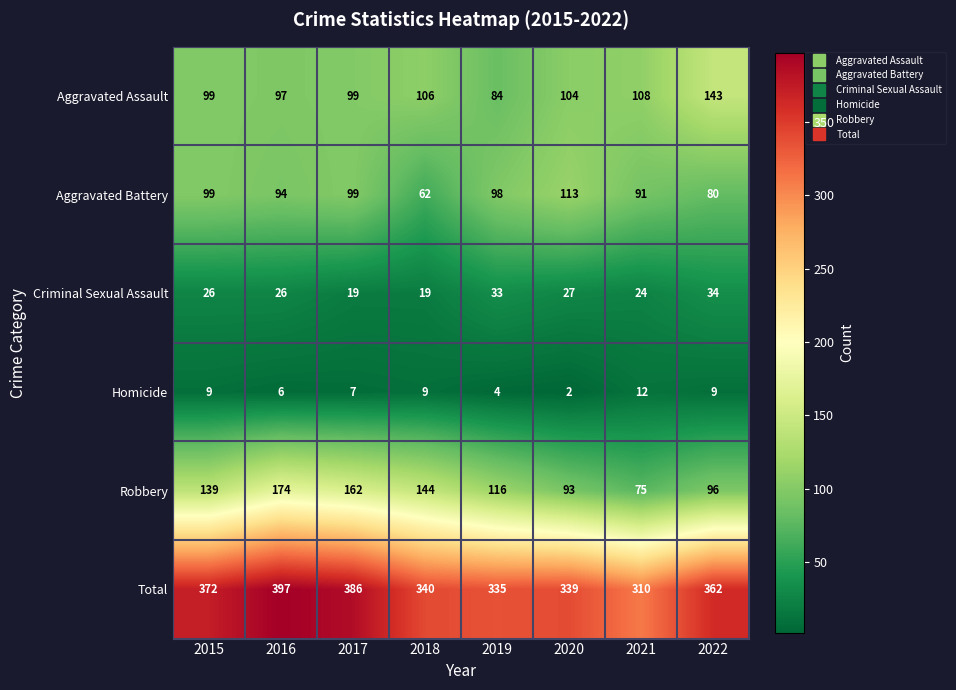

Which series has the largest total across all categories?

Total